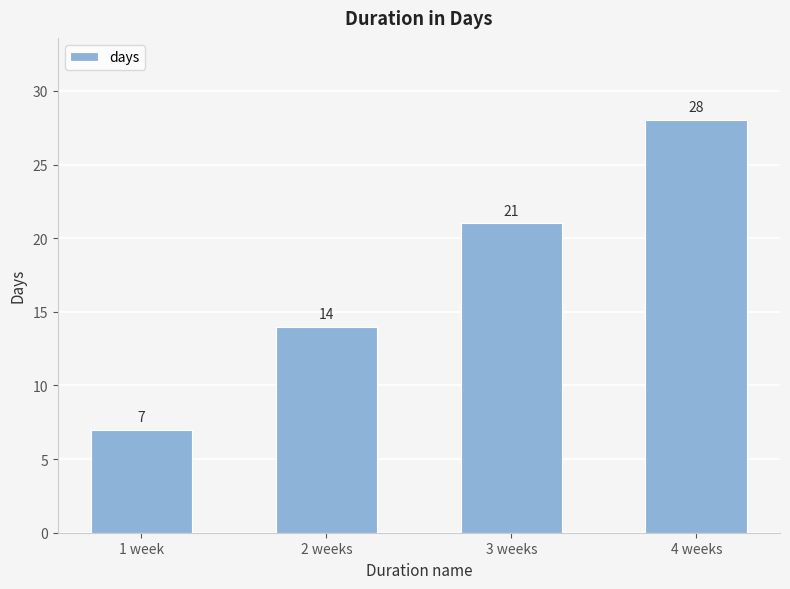

List the labels in order of value, smallest first.

1 week, 2 weeks, 3 weeks, 4 weeks